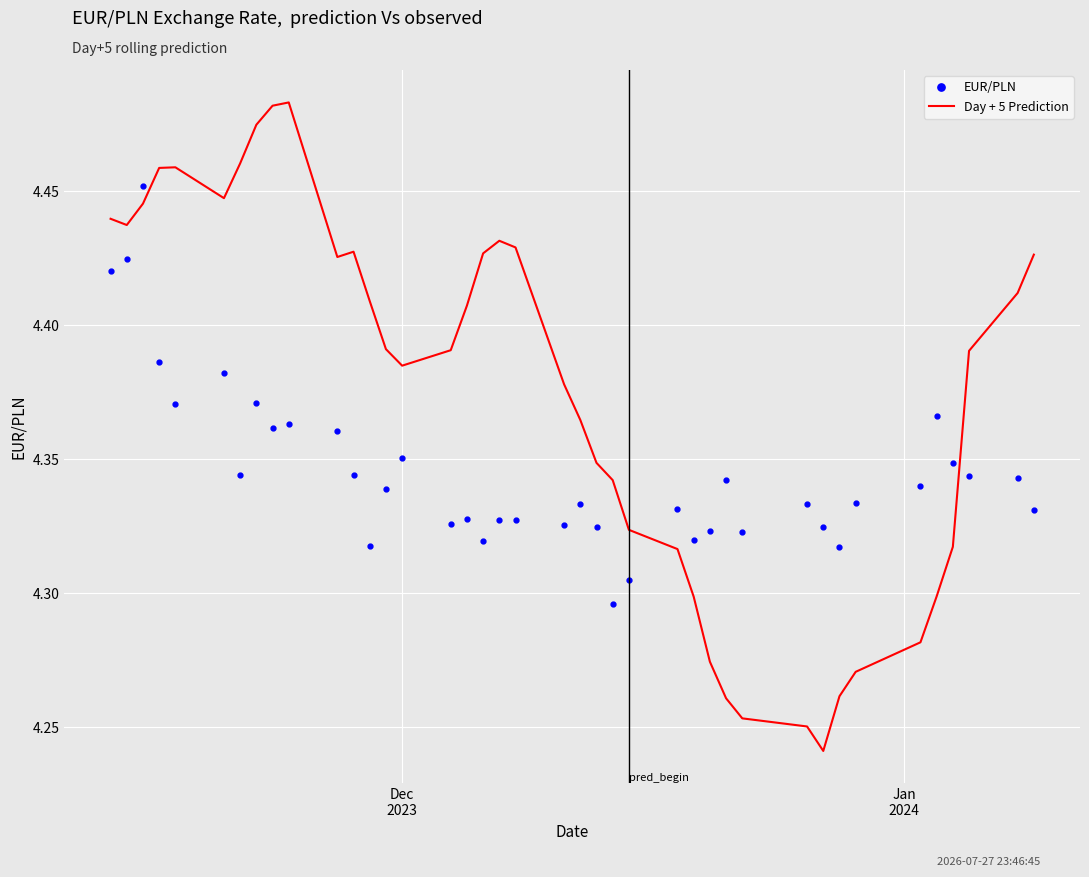

How many interior local valleys does the EUR/PLN series have?

11